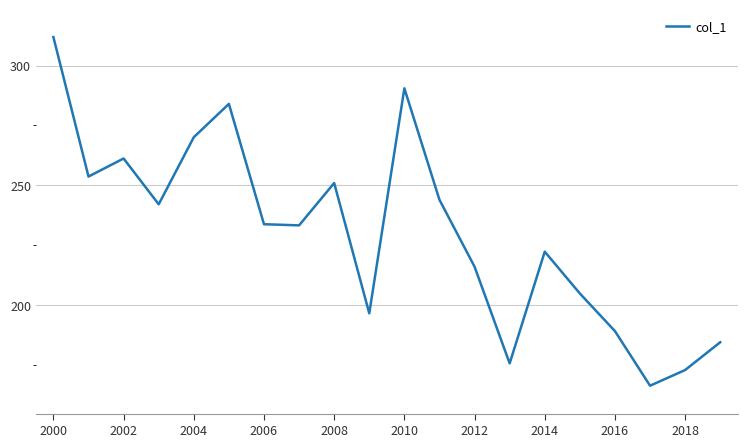

What is the greatest value displayed?

311.9